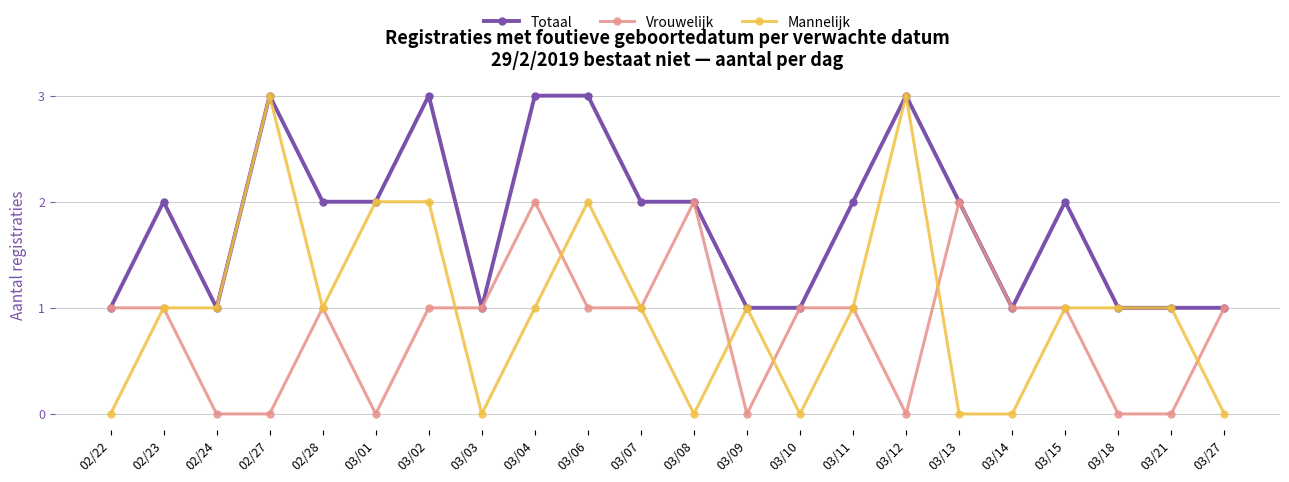

True or false: Mannelijk has more than 0 points higher than both neighbors.

True